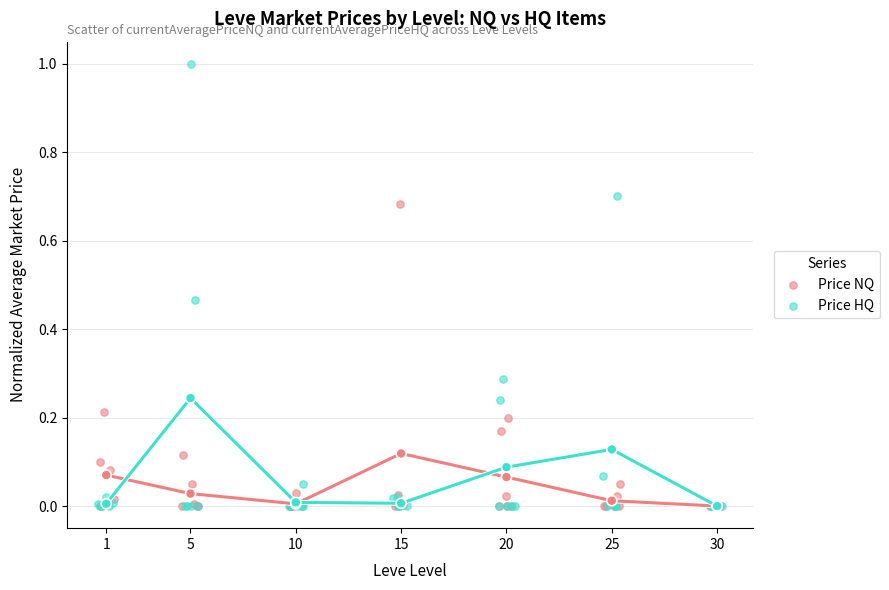

What are all the series names shown in the legend?

Price NQ, Price HQ